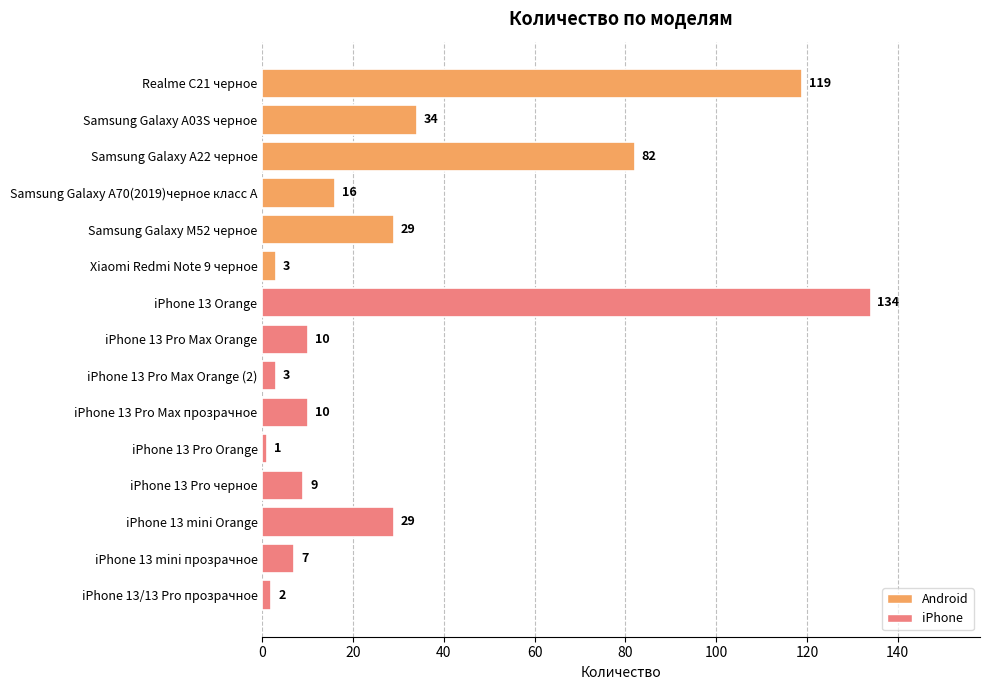

Which has a higher value, Xiaomi Redmi Note 9 черное or iPhone 13 Pro черное?

iPhone 13 Pro черное